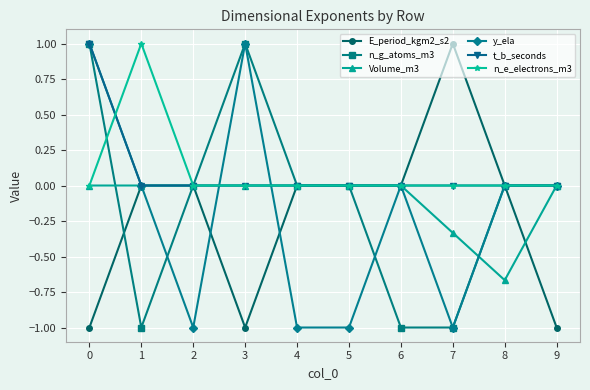

What is the difference between the maximum and minimum values in the y_ela series?

2.0